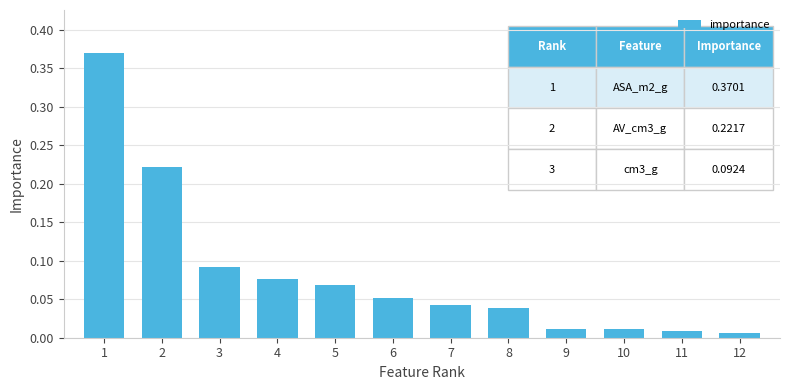

What is the change in value from 1 to 11?

-0.4